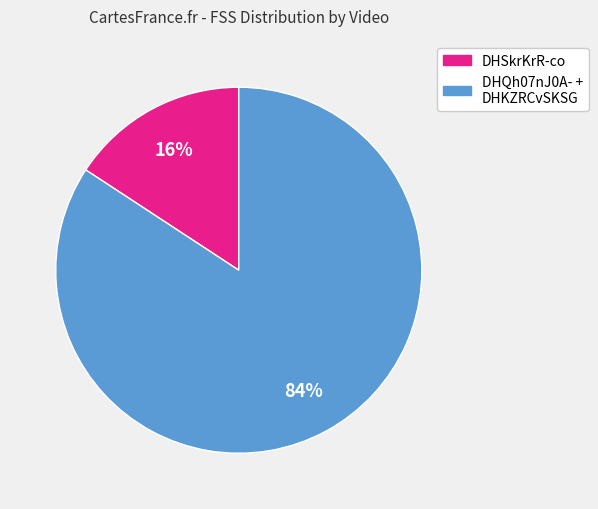

Count the number of slices in the pie.

2